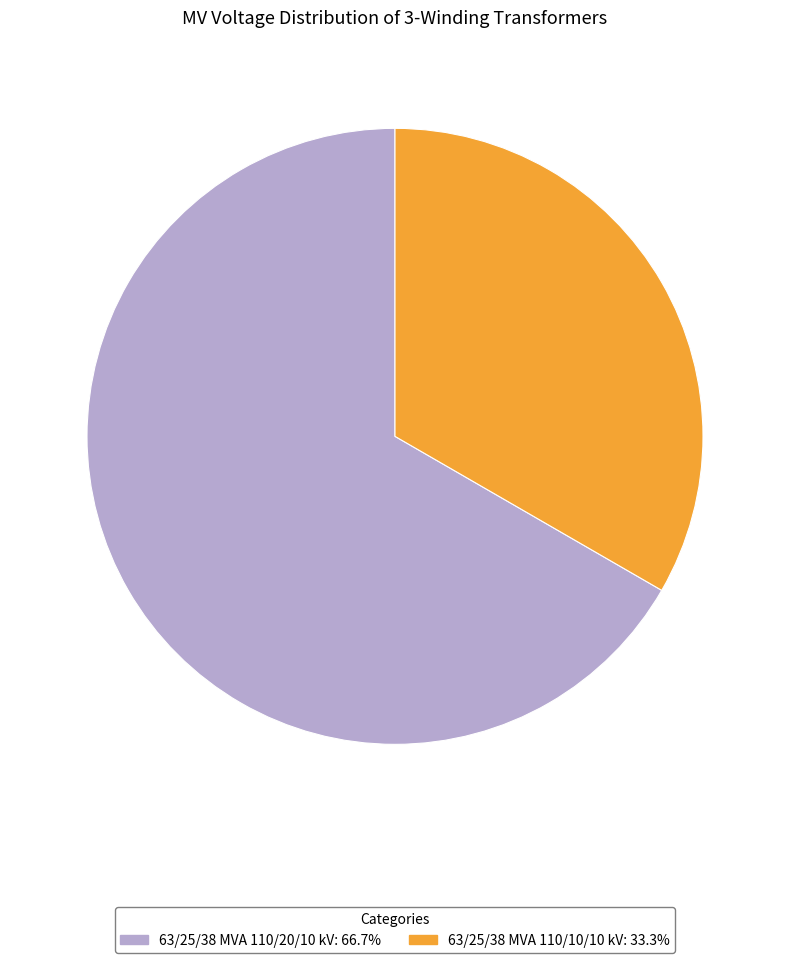

Rank the categories by value from lowest to highest.

63/25/38 MVA 110/10/10 kV, 63/25/38 MVA 110/20/10 kV